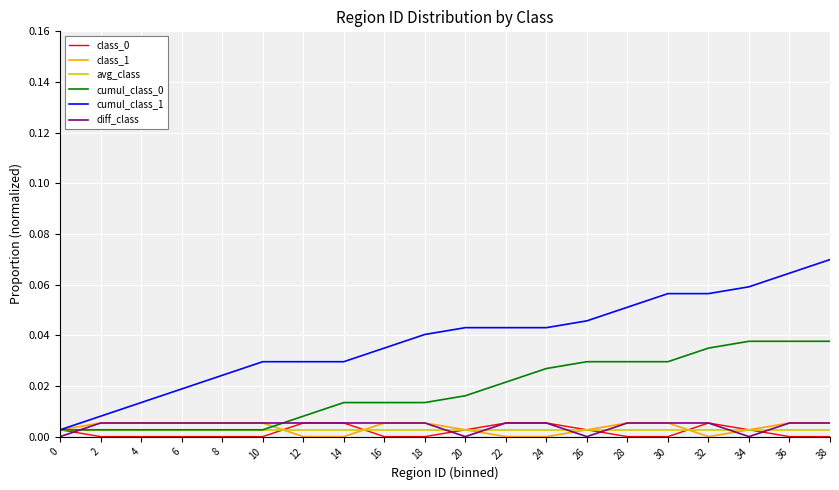

True or false: cumul_class_0 has a value of 0.0 at 14.

True